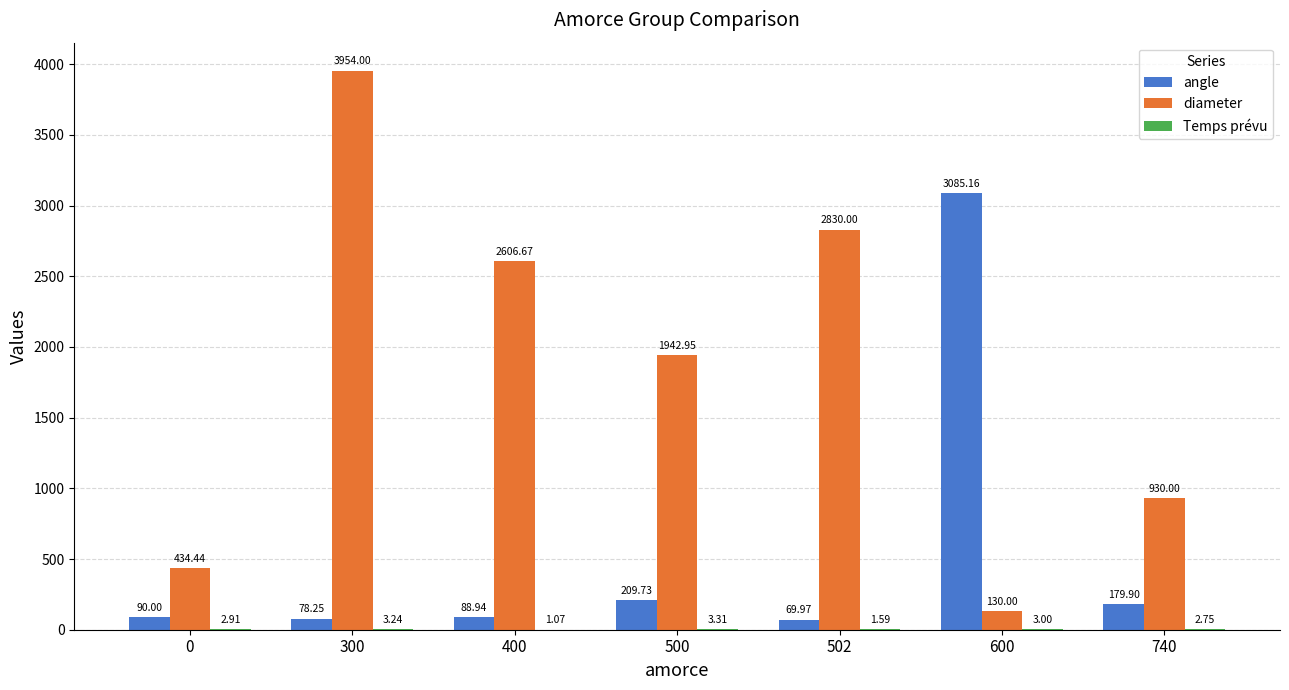

What is the total value across all series at 600?

3218.2